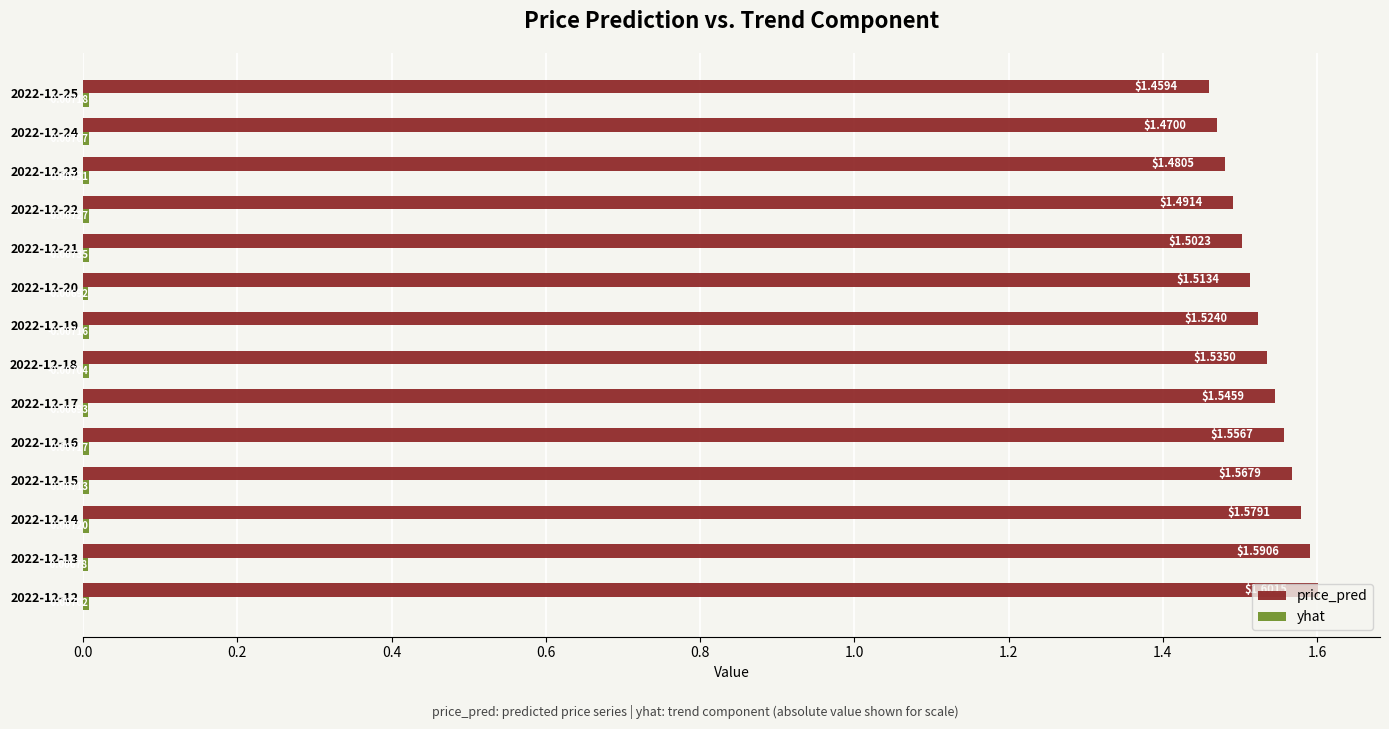

Which series changed the most between 2022-12-16 and 2022-12-18?

price_pred